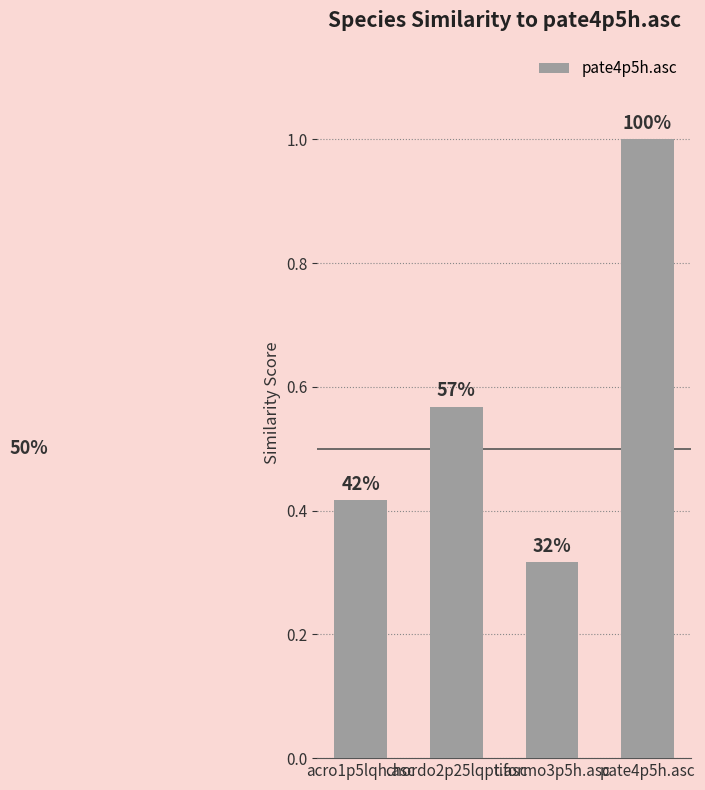

How many bars are there in total?

4